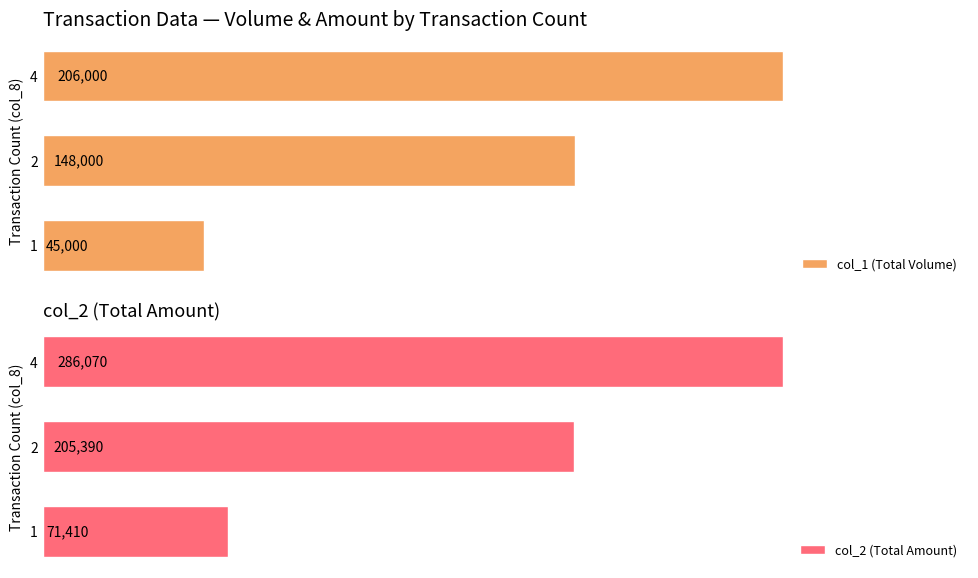

How many data points does each series have?

3